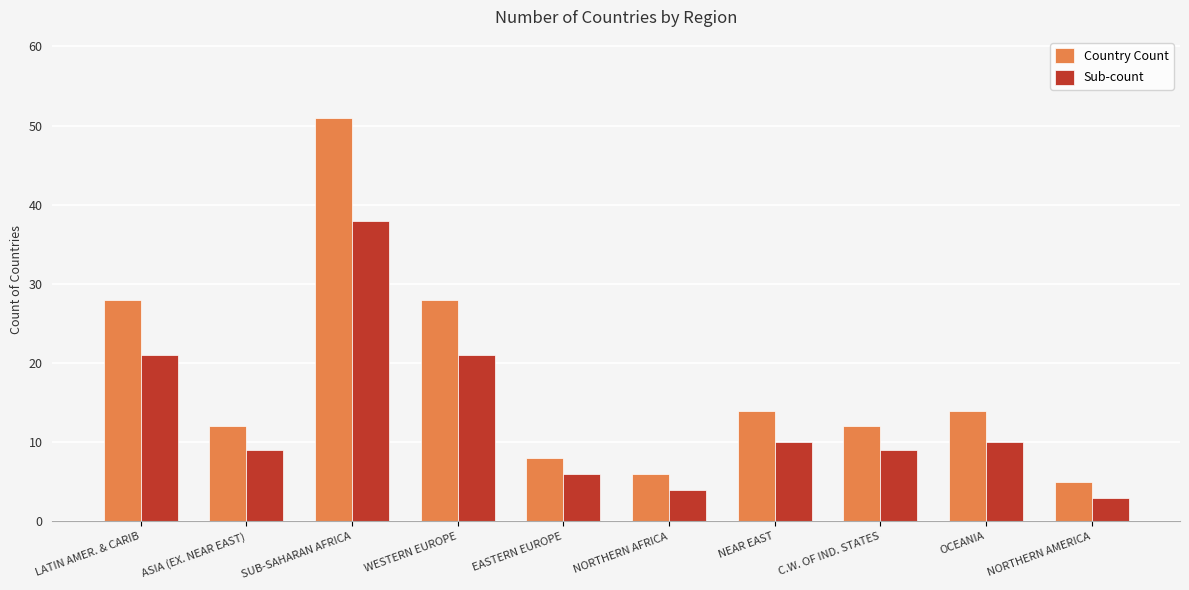

What position from the right is LATIN AMER. & CARIB?

10